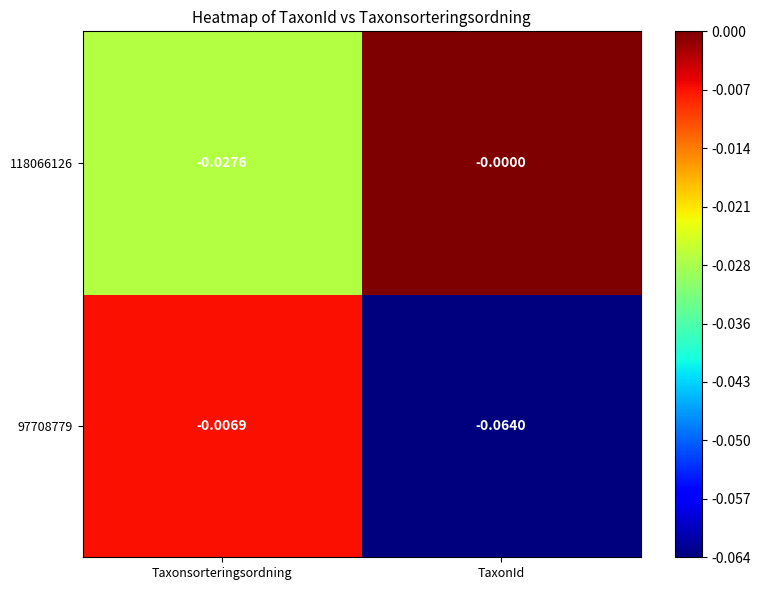

What is the difference between the highest and lowest values at TaxonId?

0.1